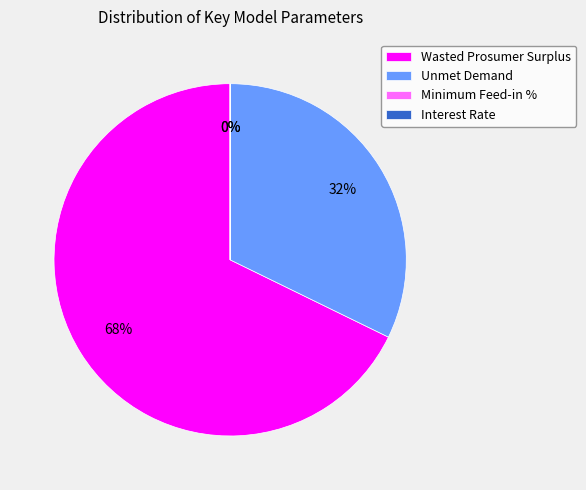

To the nearest percent, what percentage of the pie is Unmet Demand?

32%